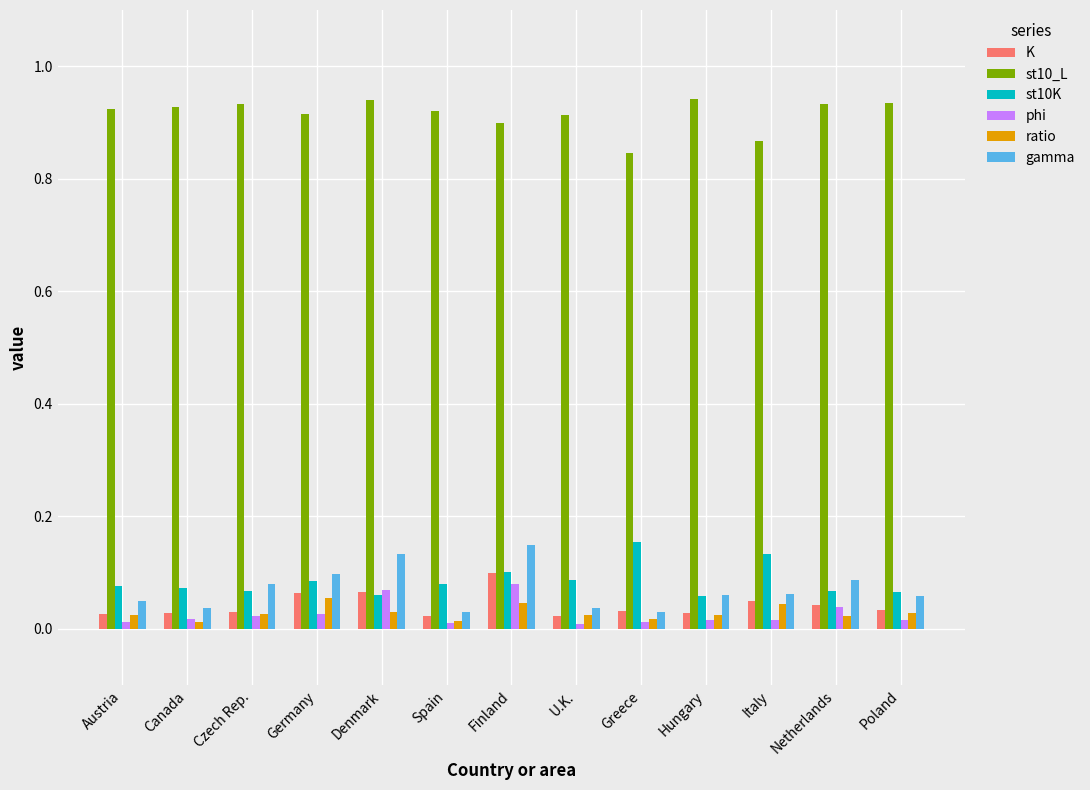

At which label does K reach its peak?

Finland